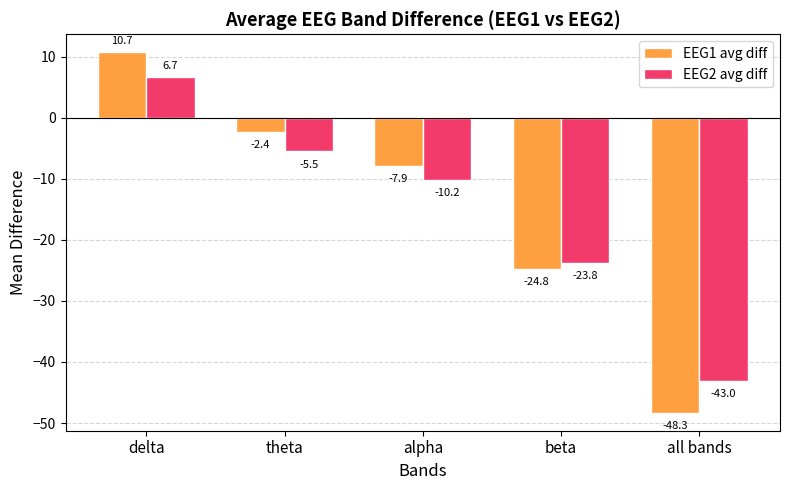

The value of EEG1 avg diff at all bands is -48.3. True or false?

True